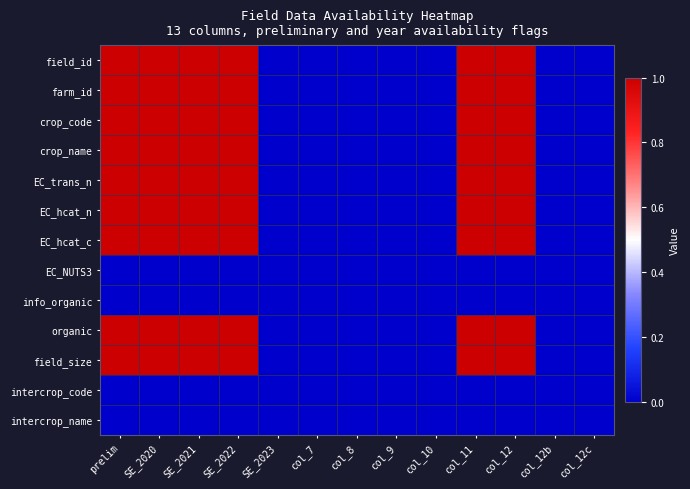

Reading left to right, extract all data points from this chart.

field_id: prelim=1	SE_2020=1	SE_2021=1	SE_2022=1	SE_2023=0	col_7=0	col_8=0	col_9=0	col_10=0	col_11=1	col_12=1	col_12b=0	col_12c=0
farm_id: prelim=1	SE_2020=1	SE_2021=1	SE_2022=1	SE_2023=0	col_7=0	col_8=0	col_9=0	col_10=0	col_11=1	col_12=1	col_12b=0	col_12c=0
crop_code: prelim=1	SE_2020=1	SE_2021=1	SE_2022=1	SE_2023=0	col_7=0	col_8=0	col_9=0	col_10=0	col_11=1	col_12=1	col_12b=0	col_12c=0
crop_name: prelim=1	SE_2020=1	SE_2021=1	SE_2022=1	SE_2023=0	col_7=0	col_8=0	col_9=0	col_10=0	col_11=1	col_12=1	col_12b=0	col_12c=0
EC_trans_n: prelim=1	SE_2020=1	SE_2021=1	SE_2022=1	SE_2023=0	col_7=0	col_8=0	col_9=0	col_10=0	col_11=1	col_12=1	col_12b=0	col_12c=0
EC_hcat_n: prelim=1	SE_2020=1	SE_2021=1	SE_2022=1	SE_2023=0	col_7=0	col_8=0	col_9=0	col_10=0	col_11=1	col_12=1	col_12b=0	col_12c=0
EC_hcat_c: prelim=1	SE_2020=1	SE_2021=1	SE_2022=1	SE_2023=0	col_7=0	col_8=0	col_9=0	col_10=0	col_11=1	col_12=1	col_12b=0	col_12c=0
EC_NUTS3: prelim=0	SE_2020=0	SE_2021=0	SE_2022=0	SE_2023=0	col_7=0	col_8=0	col_9=0	col_10=0	col_11=0	col_12=0	col_12b=0	col_12c=0
info_organic: prelim=0	SE_2020=0	SE_2021=0	SE_2022=0	SE_2023=0	col_7=0	col_8=0	col_9=0	col_10=0	col_11=0	col_12=0	col_12b=0	col_12c=0
organic: prelim=1	SE_2020=1	SE_2021=1	SE_2022=1	SE_2023=0	col_7=0	col_8=0	col_9=0	col_10=0	col_11=1	col_12=1	col_12b=0	col_12c=0
field_size: prelim=1	SE_2020=1	SE_2021=1	SE_2022=1	SE_2023=0	col_7=0	col_8=0	col_9=0	col_10=0	col_11=1	col_12=1	col_12b=0	col_12c=0
intercrop_code: prelim=0	SE_2020=0	SE_2021=0	SE_2022=0	SE_2023=0	col_7=0	col_8=0	col_9=0	col_10=0	col_11=0	col_12=0	col_12b=0	col_12c=0
intercrop_name: prelim=0	SE_2020=0	SE_2021=0	SE_2022=0	SE_2023=0	col_7=0	col_8=0	col_9=0	col_10=0	col_11=0	col_12=0	col_12b=0	col_12c=0